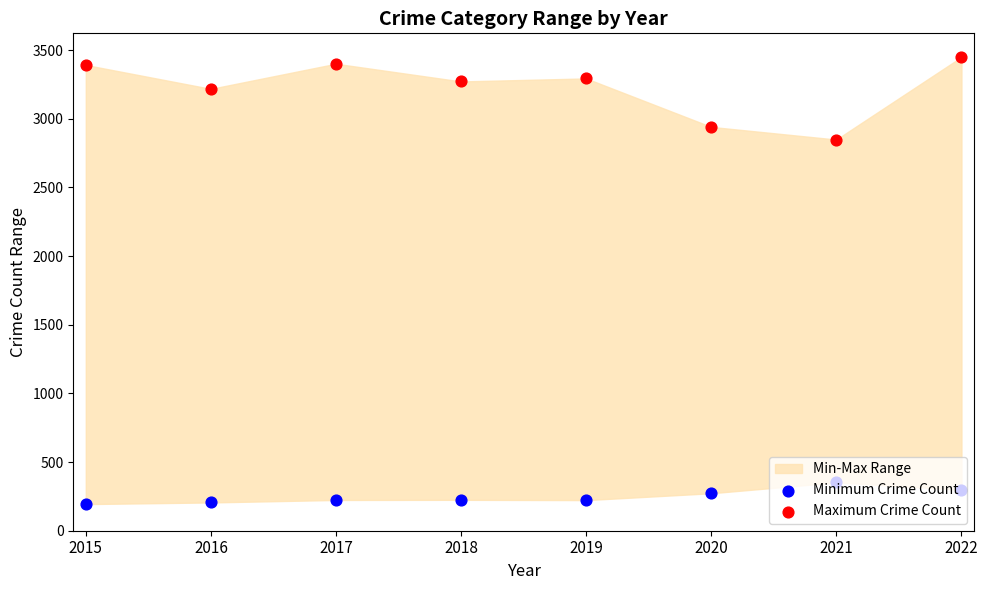

At how many categories does at least one series exceed 245?

8